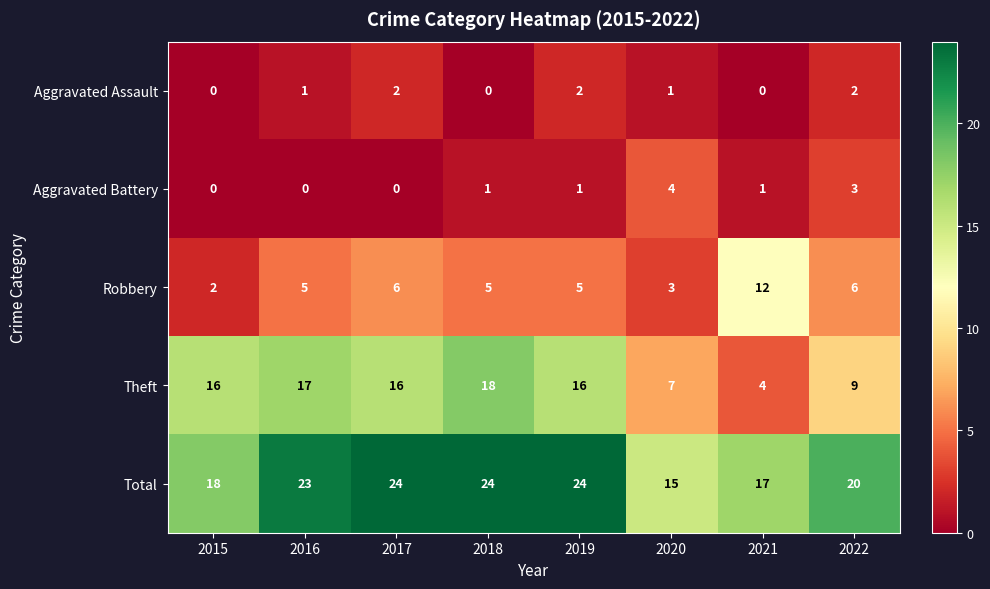

At which label does Total reach its minimum?

2020